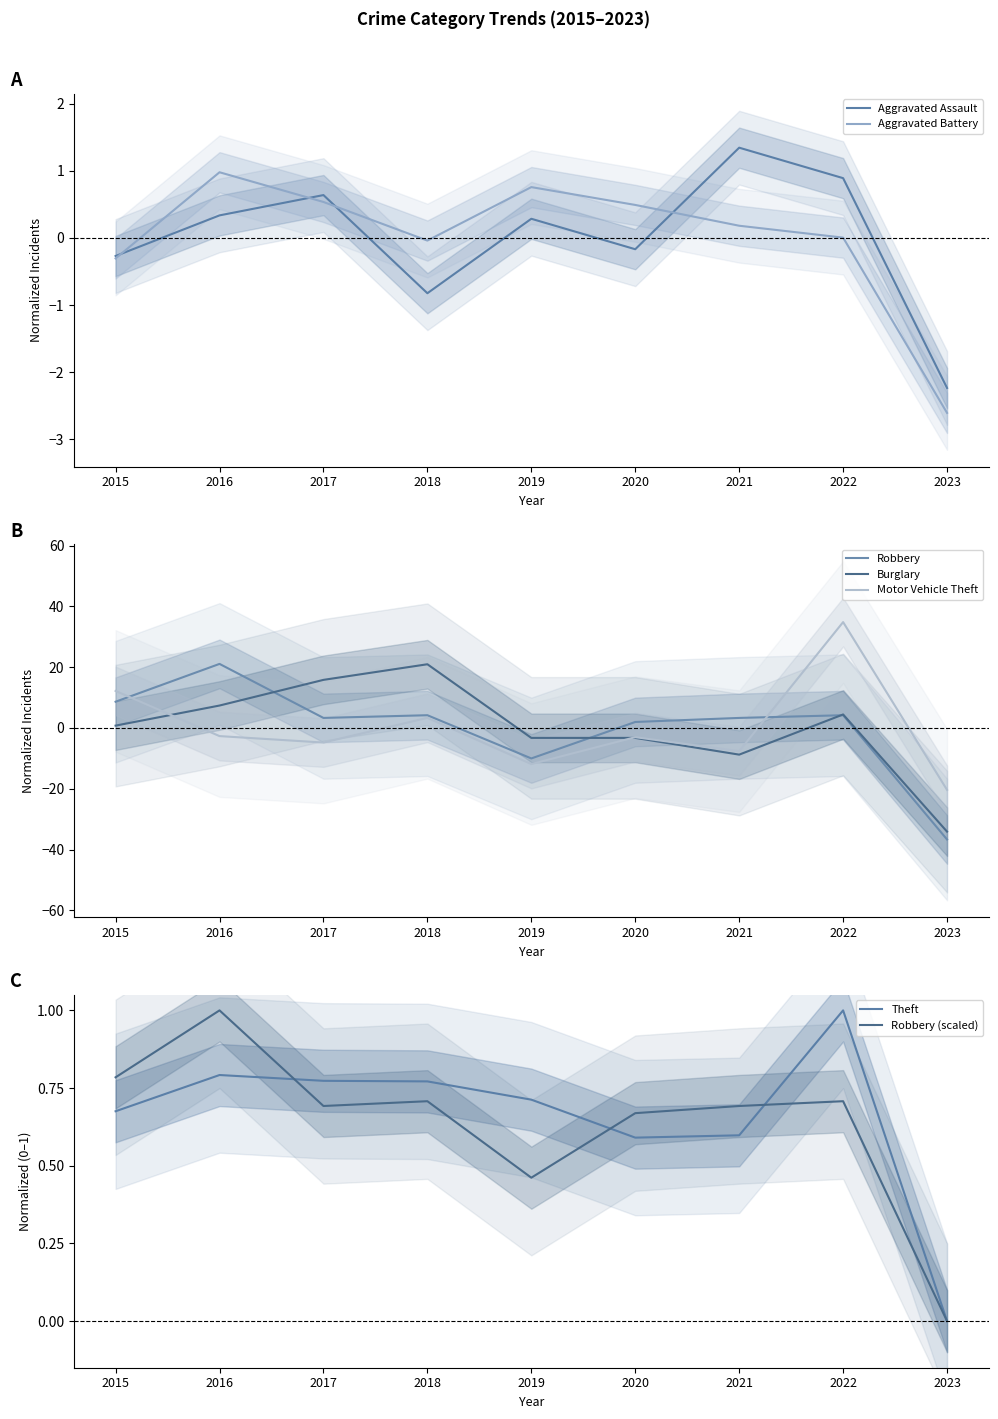

After their last crossing, which series has the higher values: Aggravated Battery or Robbery?

Aggravated Battery